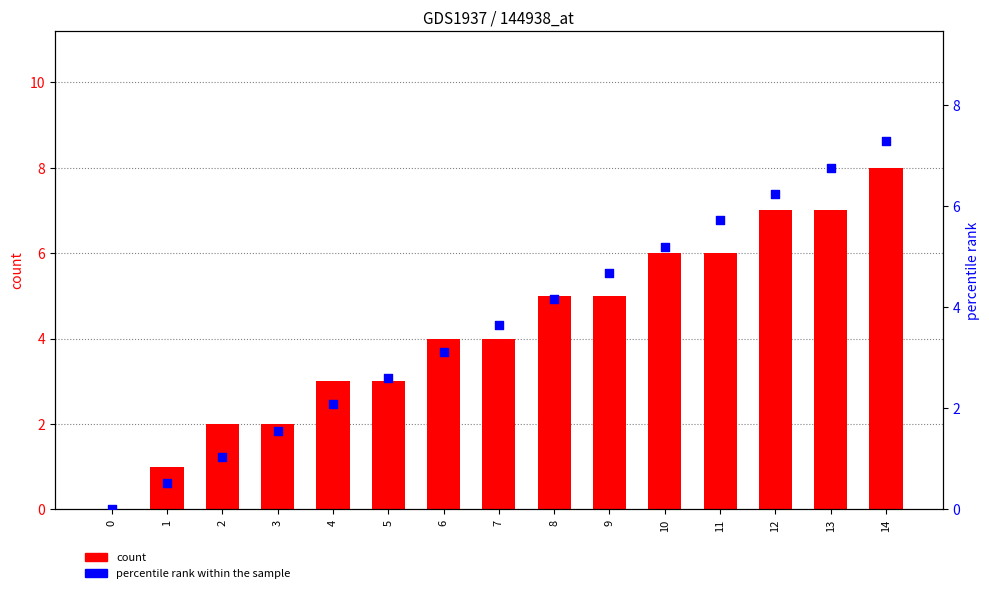

What is the total value across all series at 12?

13.2